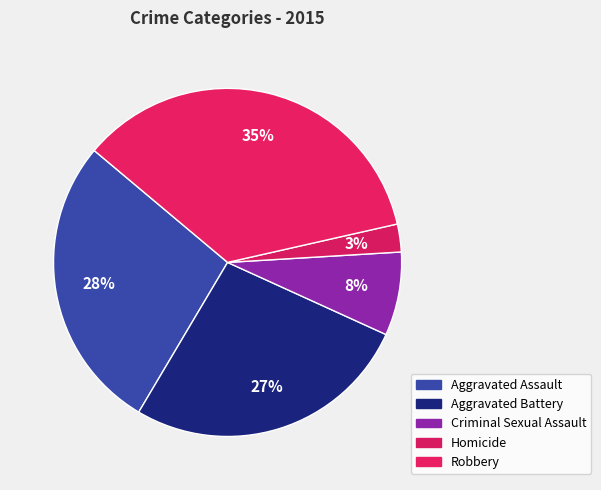

Is there any slice that represents more than half of the pie?

No